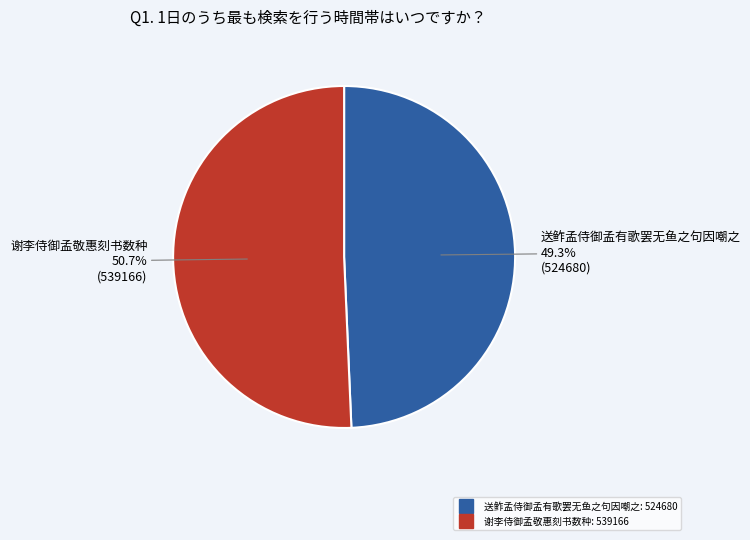

Rank the categories by value from highest to lowest.

谢李侍御孟敬惠刻书数种, 送鲊孟侍御孟有歌罢无鱼之句因嘲之